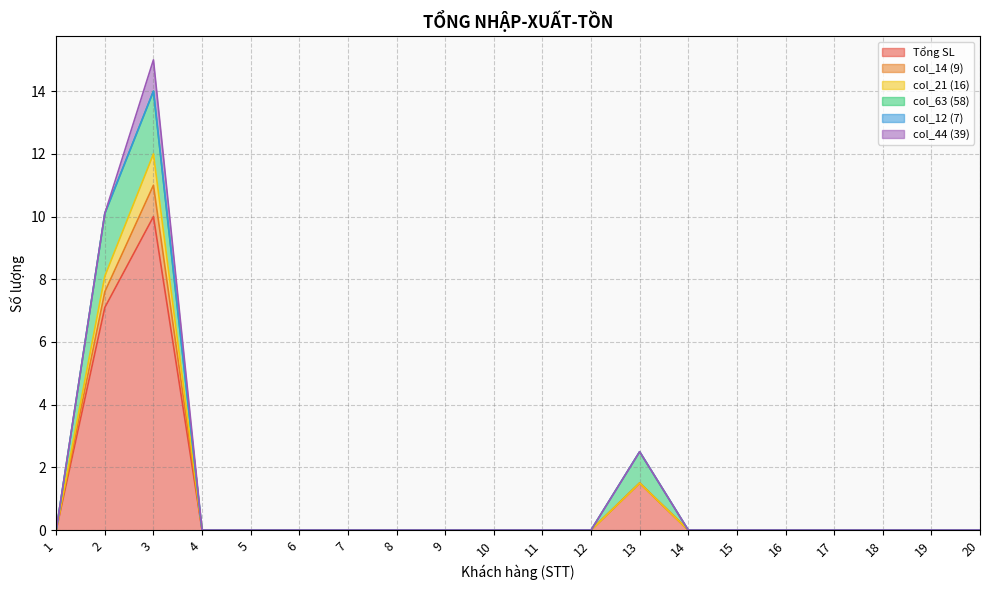

Which category has the highest value in the Tổng SL series?

3